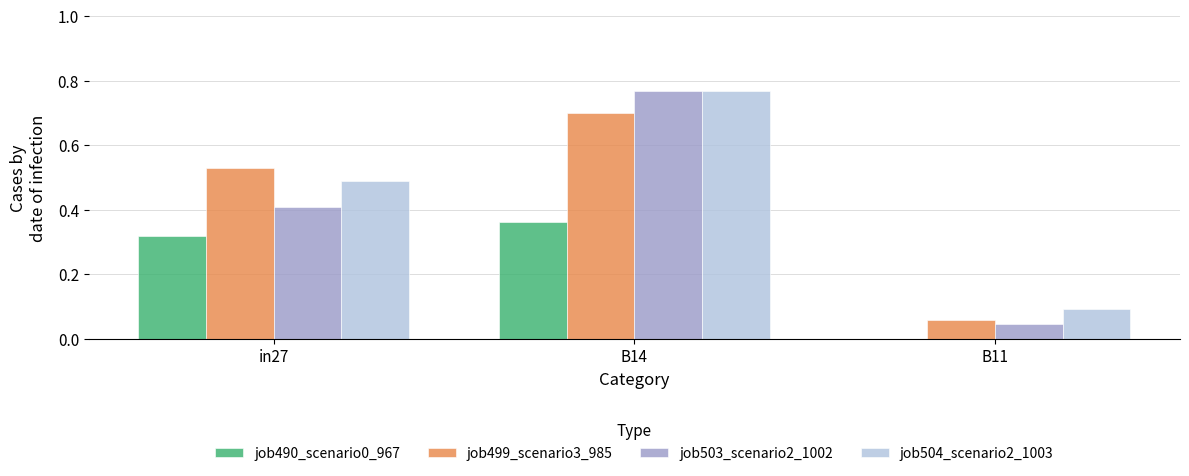

Is the value of job504_scenario2_1003 at B14 greater than the value of job490_scenario0_967 at B11?

Yes